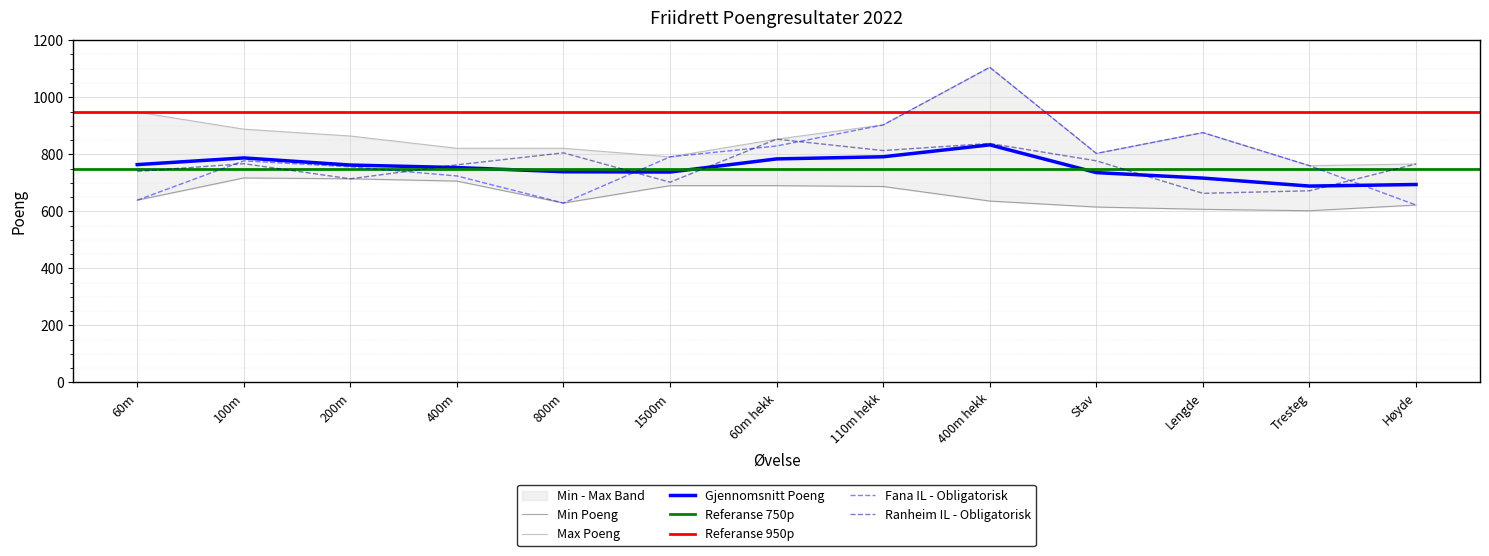

Reading right to left, transcribe all the data shown in this chart.

Fana IL - Obligatorisk: 622	760	876	803	1105	903	829	791	629	724	756	777	639
Ranheim IL - Obligatorisk: 766	672	663	777	838	813	853	702	805	763	714	767	740